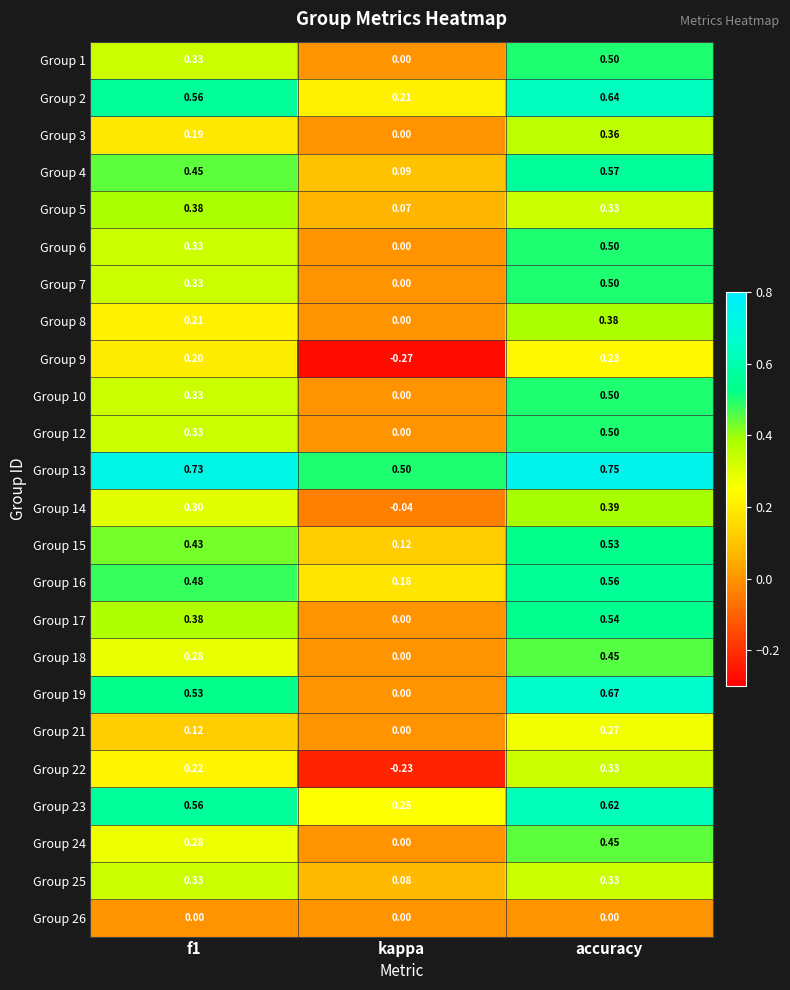

Is the value of Group 18 at f1 greater than the value of Group 7 at kappa?

Yes